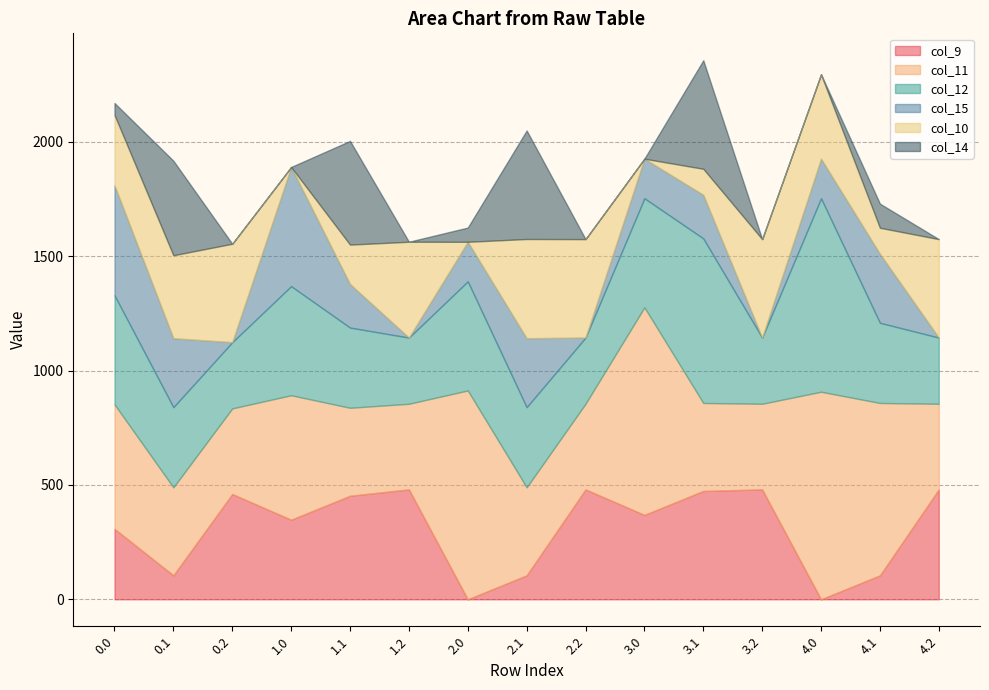

What is the sum of the col_9 values at 0.1 and 1.2?

585.5